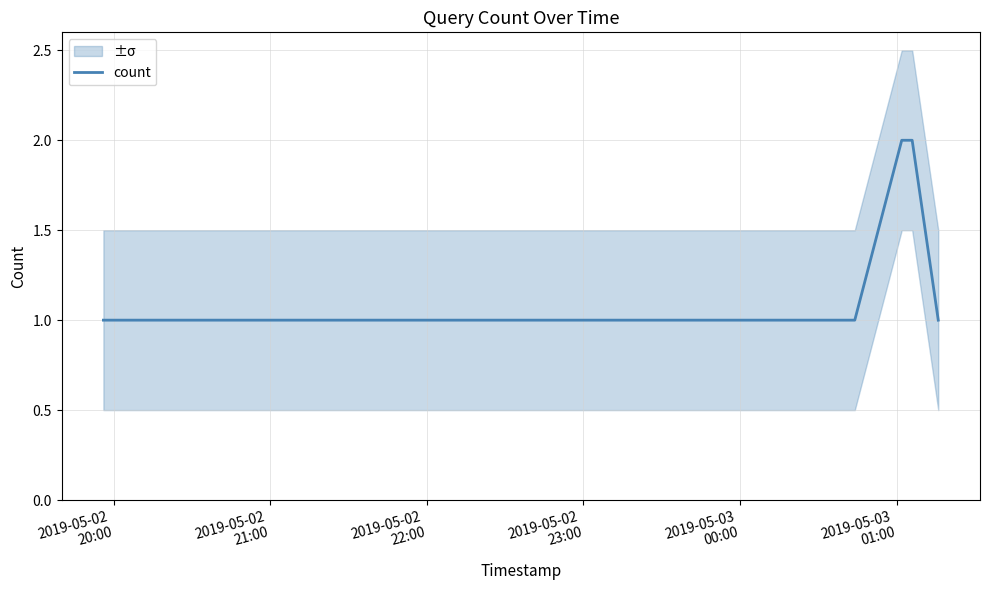

Which category has the lowest value across all series?

2019-05-02
20:00